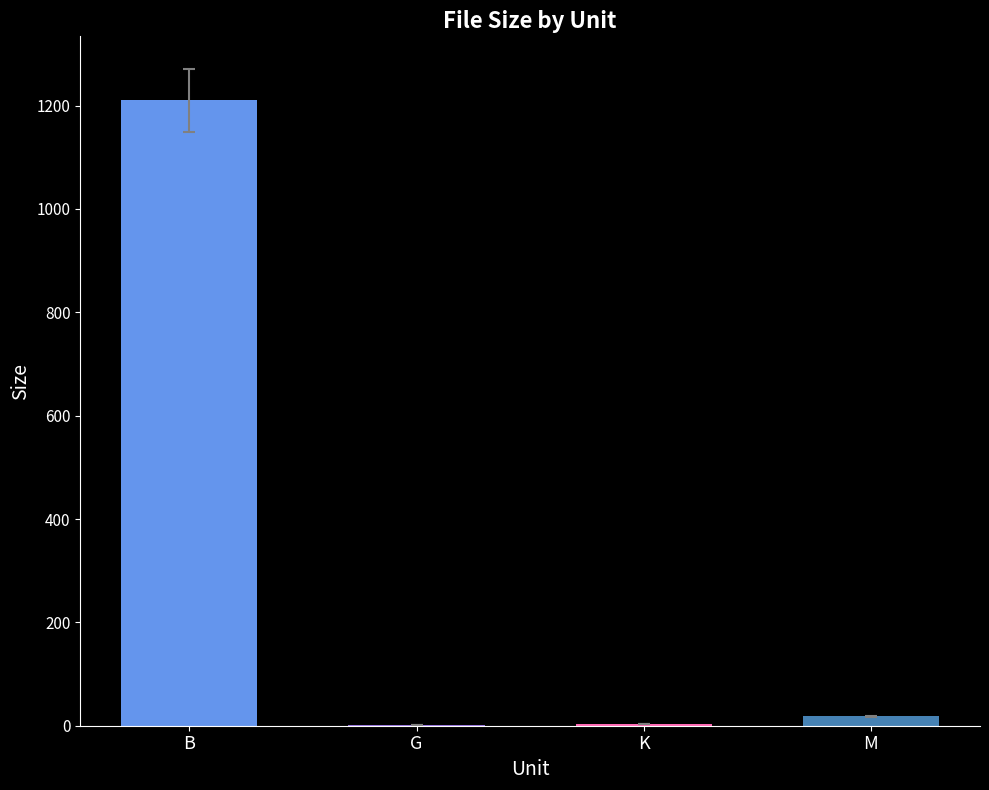

What is the change in value from B to M?

-1191.9